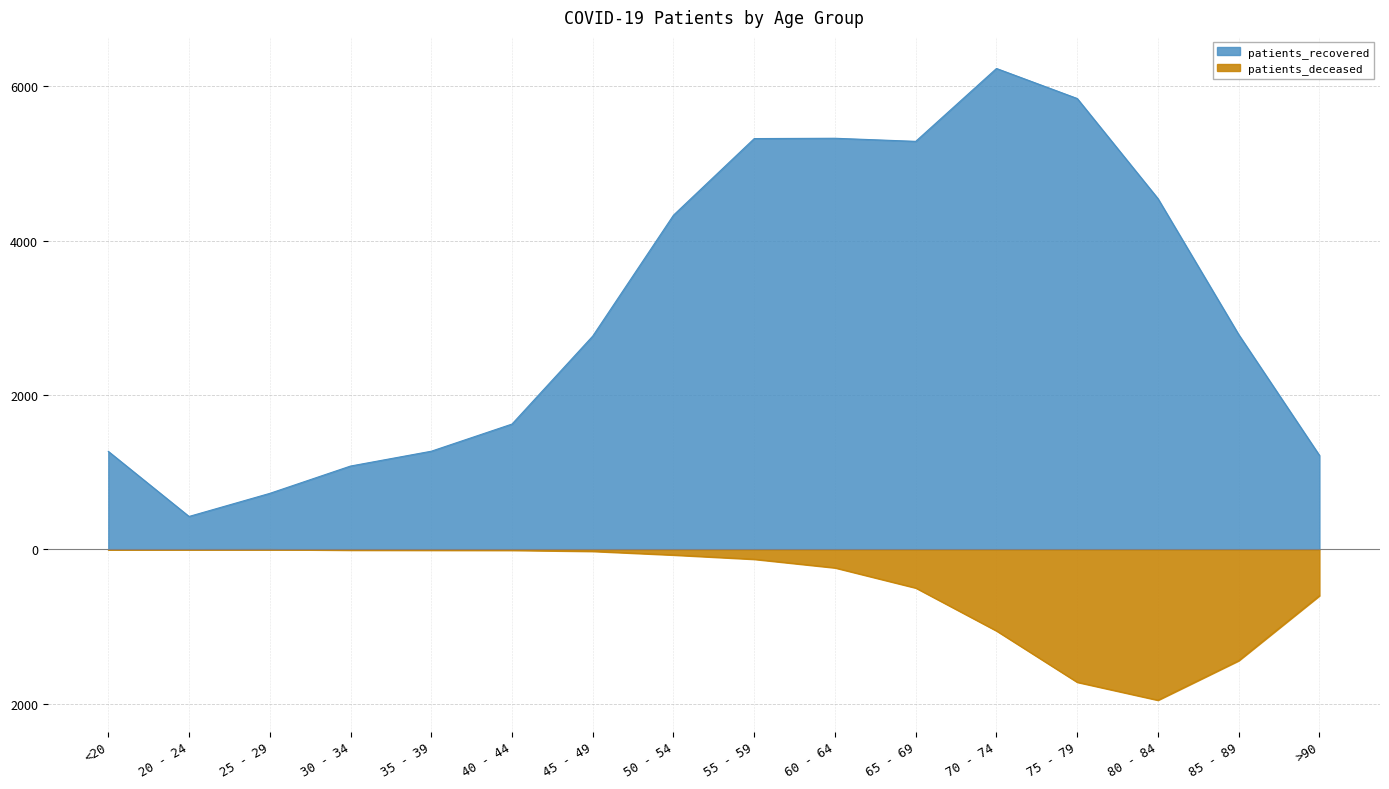

True or false: patients_recovered has a value of 3421 at 65 - 69.

False